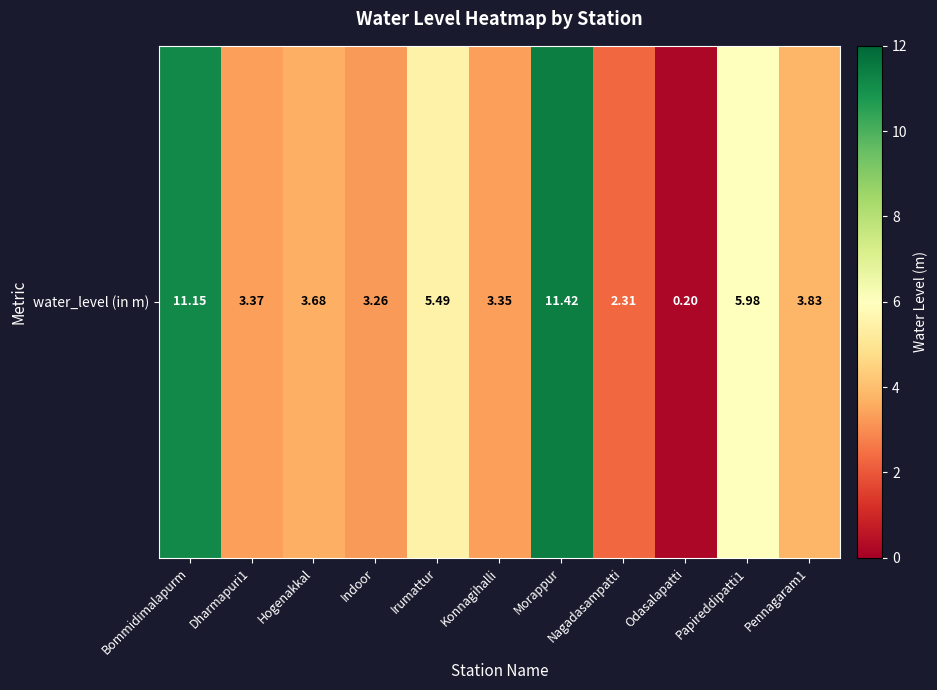

Reading left to right, list all the values displayed in this chart.

Bommidimalapurm=11.2	Dharmapuri1=3.4	Hogenakkal=3.7	Indoor=3.3	Irumattur=5.5	Konnagihalli=3.4	Morappur=11.4	Nagadasampatti=2.3	Odasalapatti=0.2	Papireddipatti1=6.0	Pennagaram1=3.8